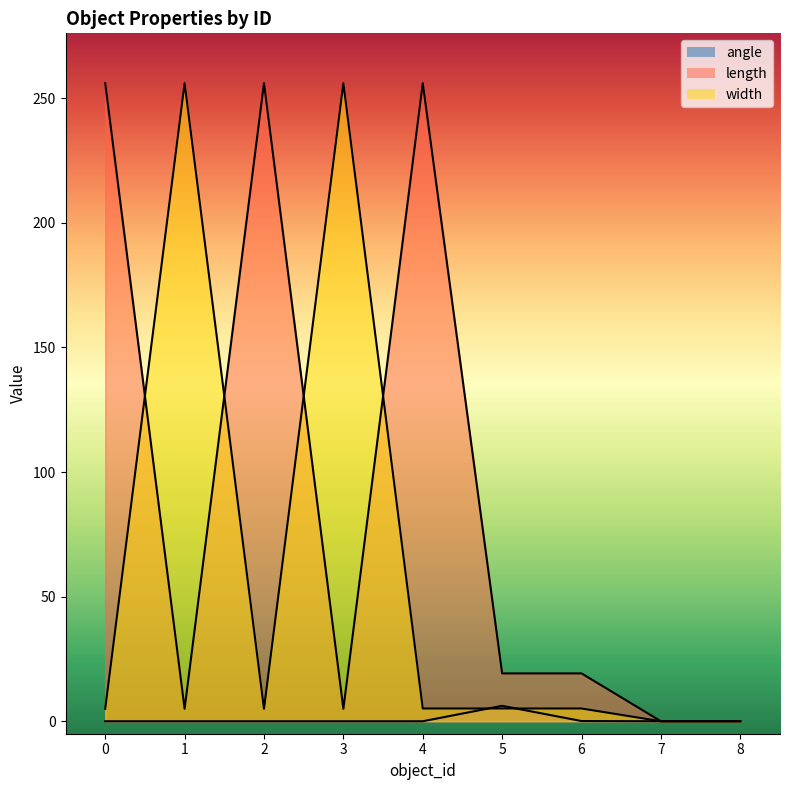

Is the value of length at 4 greater than the value of angle at 6?

Yes